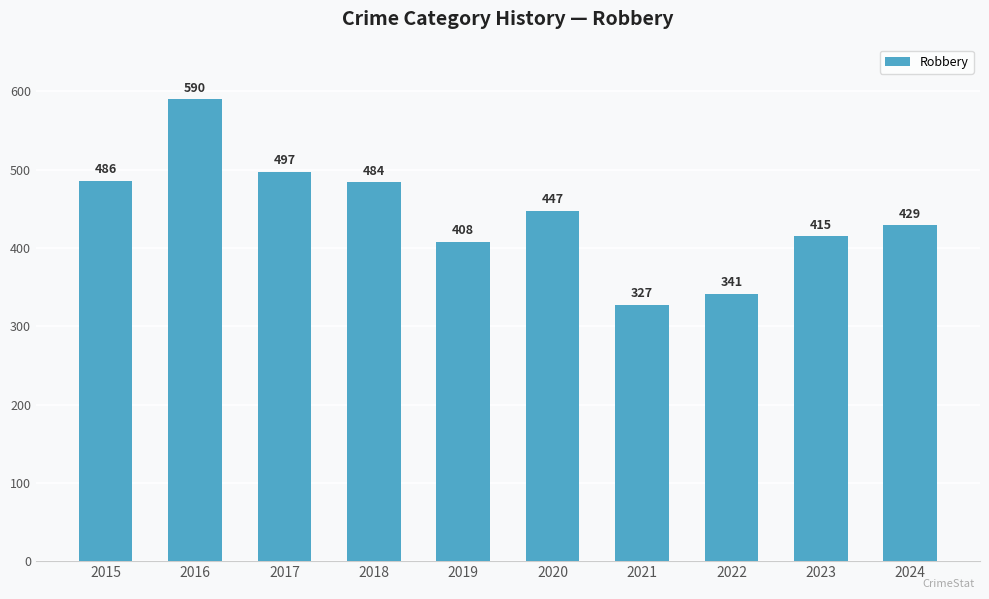

Read the value at 2020, to the nearest 50.

450